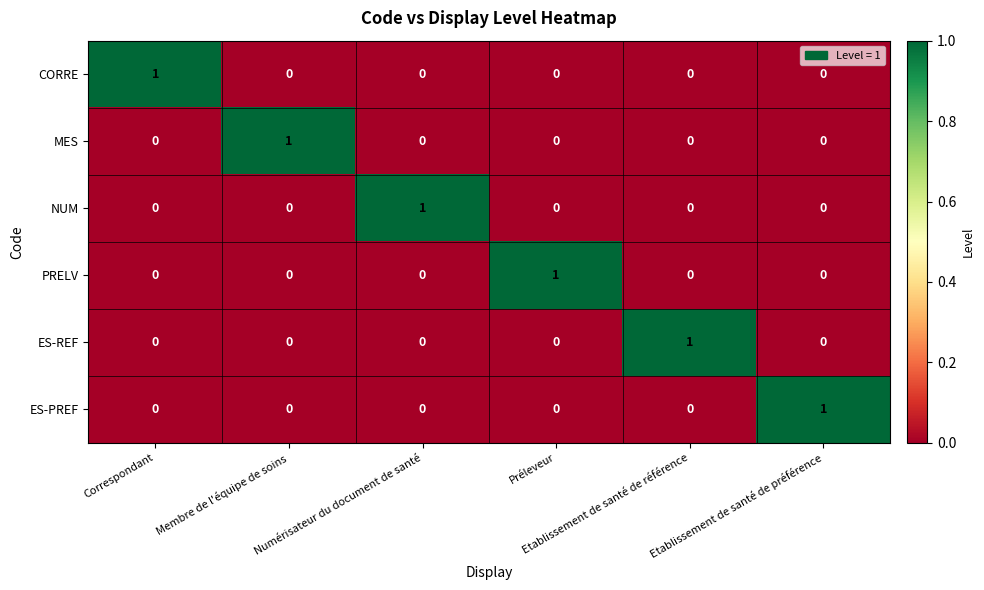

What is the total value across all series at Correspondant?

1